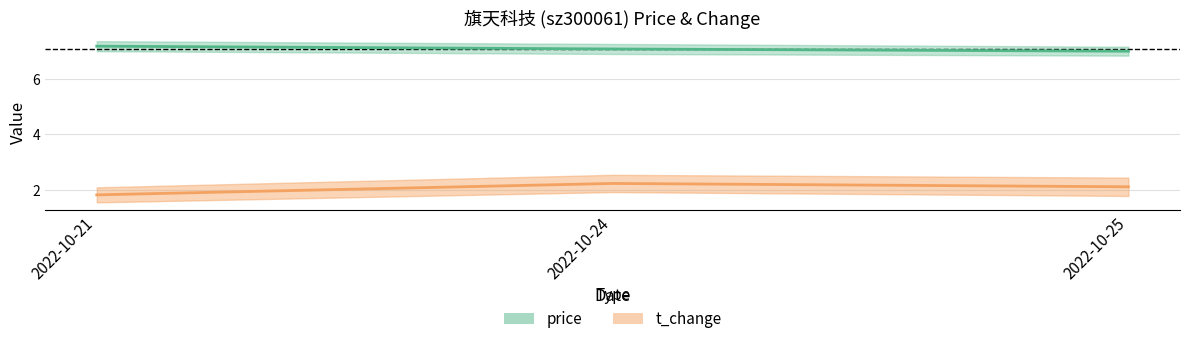

Rank the series by their average value, from lowest to highest.

t_change, price